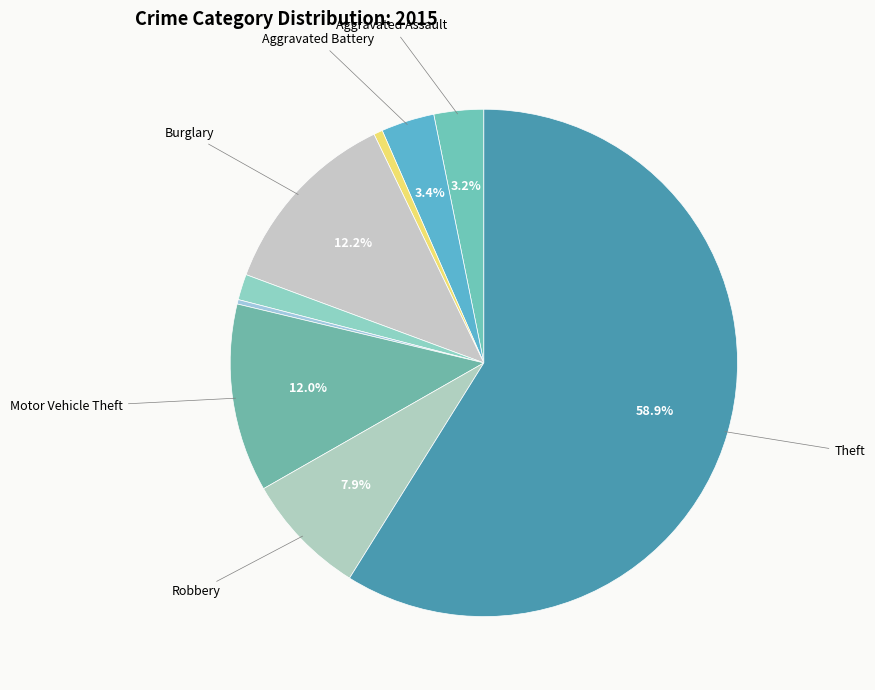

How many segments does this pie chart have?

9